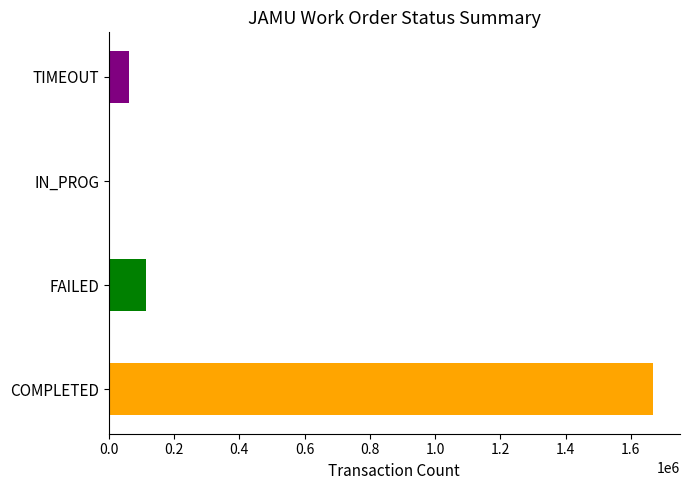

Reading top to bottom, list all the values displayed in this chart.

TIMEOUT=63083	IN_PROG=22	FAILED=114455	COMPLETED=1667416